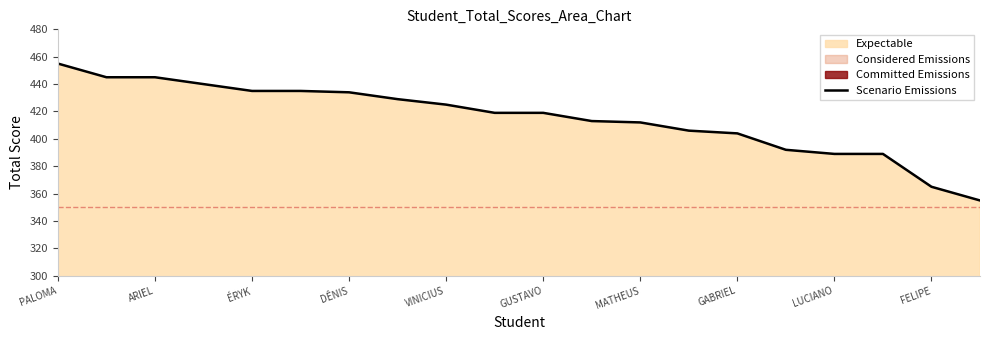

Reading left to right, extract all data points from this chart.

455	445	445	440	435	435	434	429	425	419	419	413	412	406	404	392	389	389	365	355